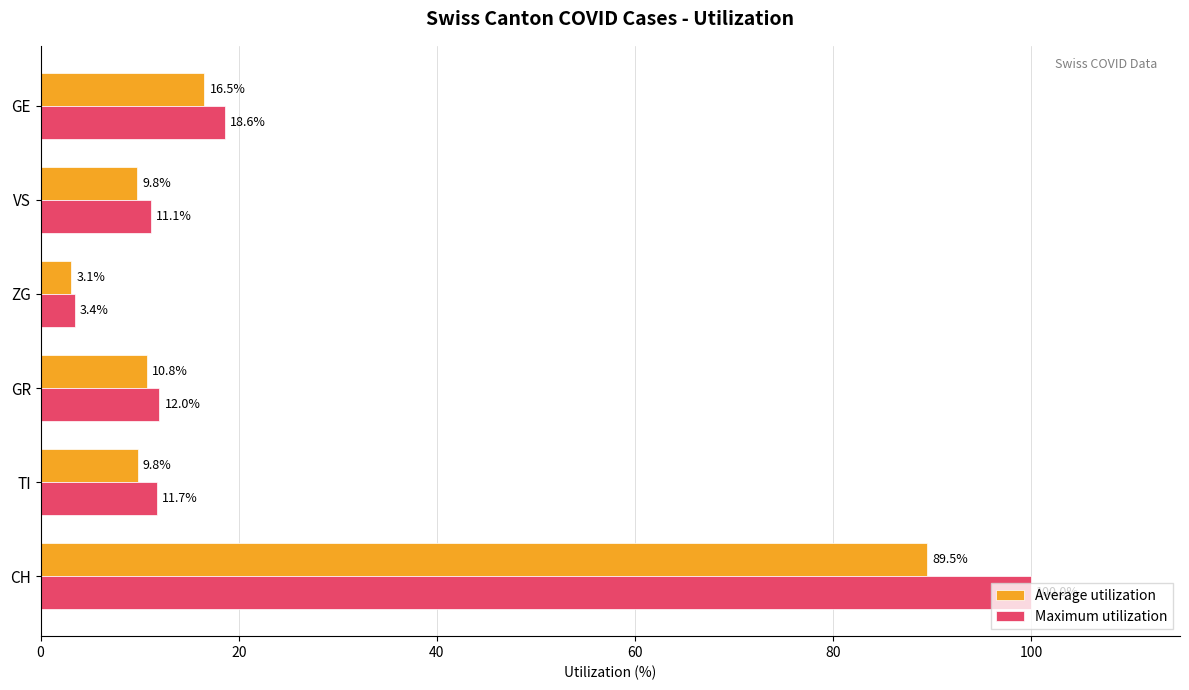

Where is Average utilization nearest to the value 46?

GE